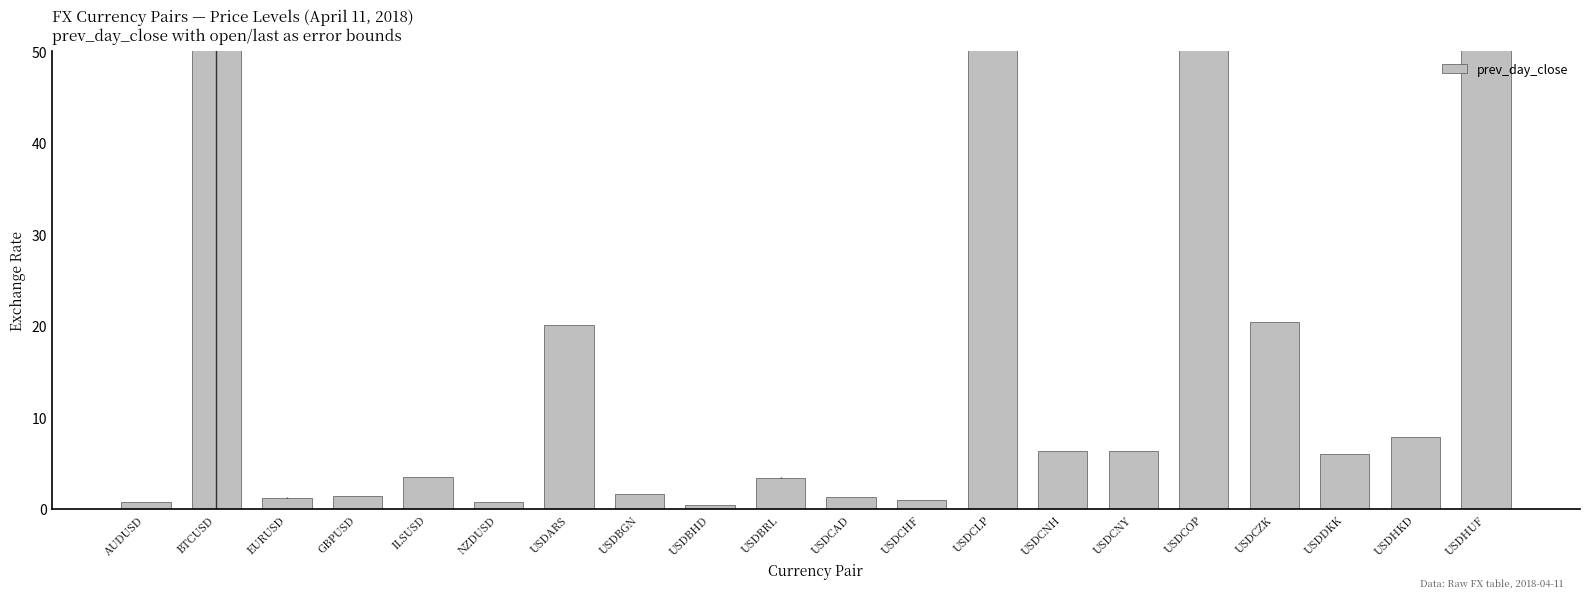

Does the chart contain stacked bars?

No